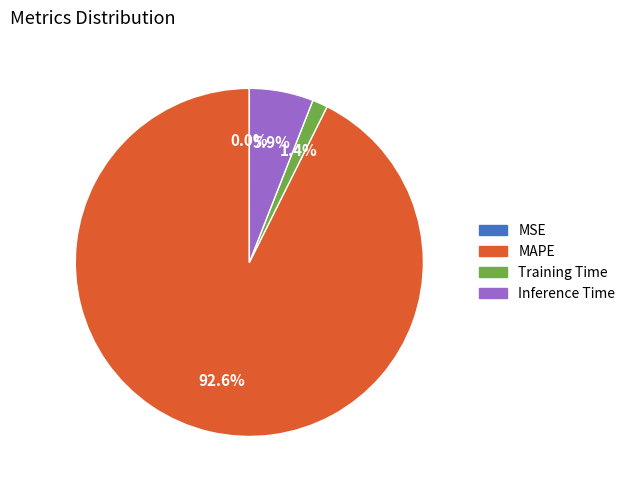

What is the largest slice in the pie chart?

MAPE